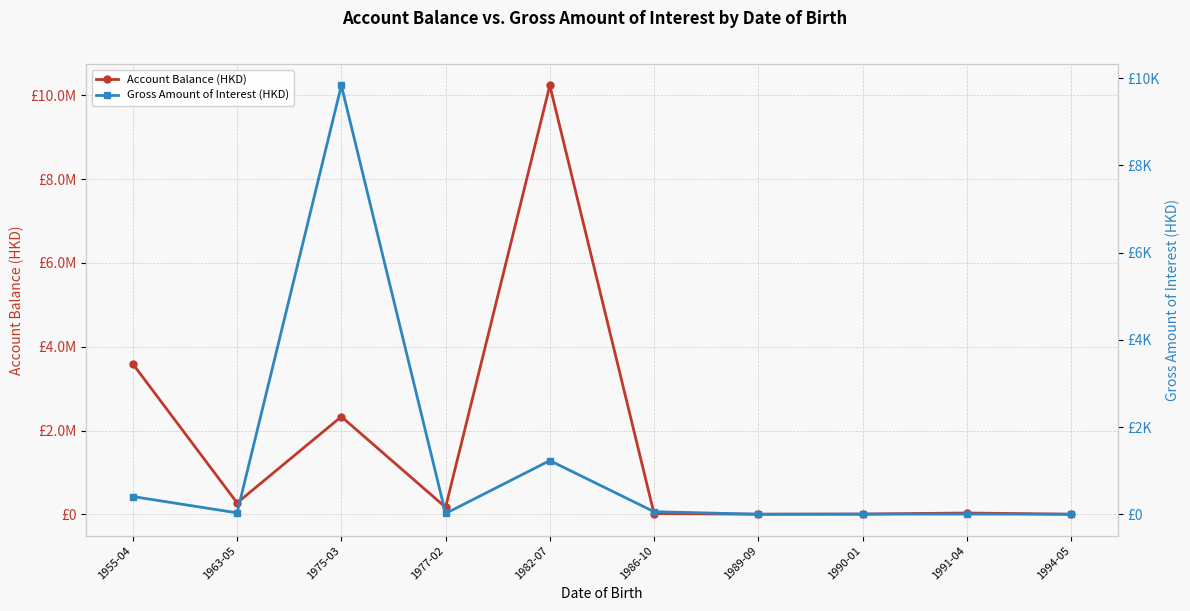

Does the chart have visible grid lines?

Yes